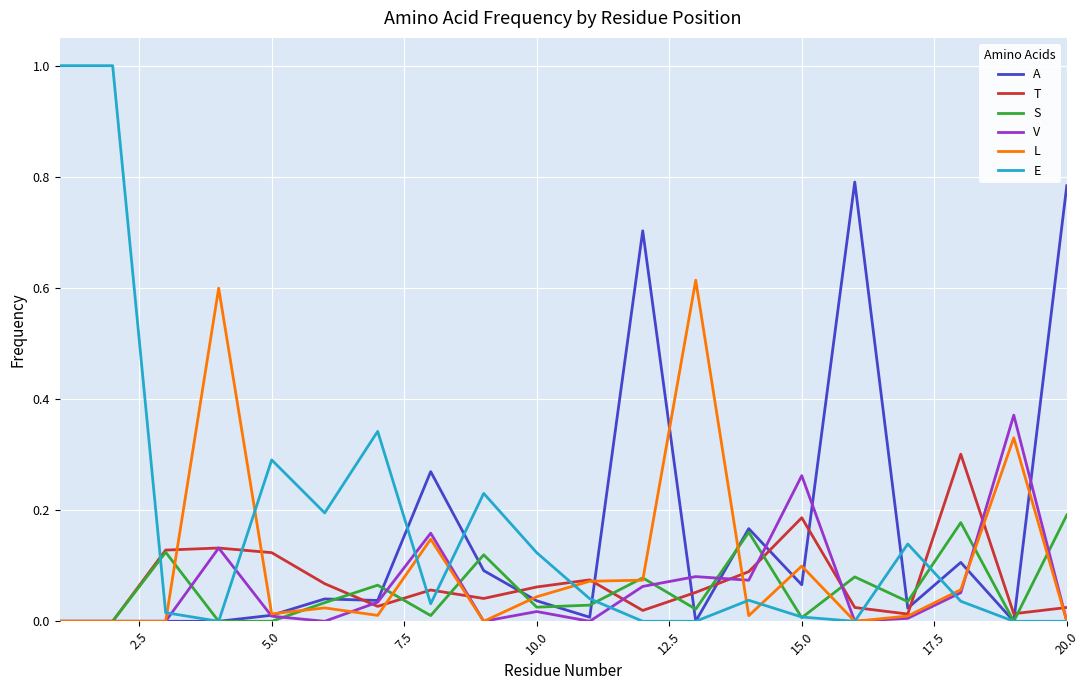

Which series has the largest range (max minus min)?

E